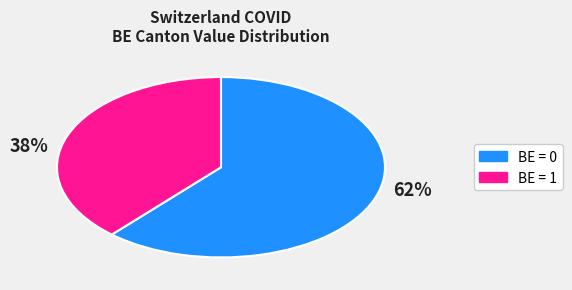

Is there a majority slice in this chart?

Yes